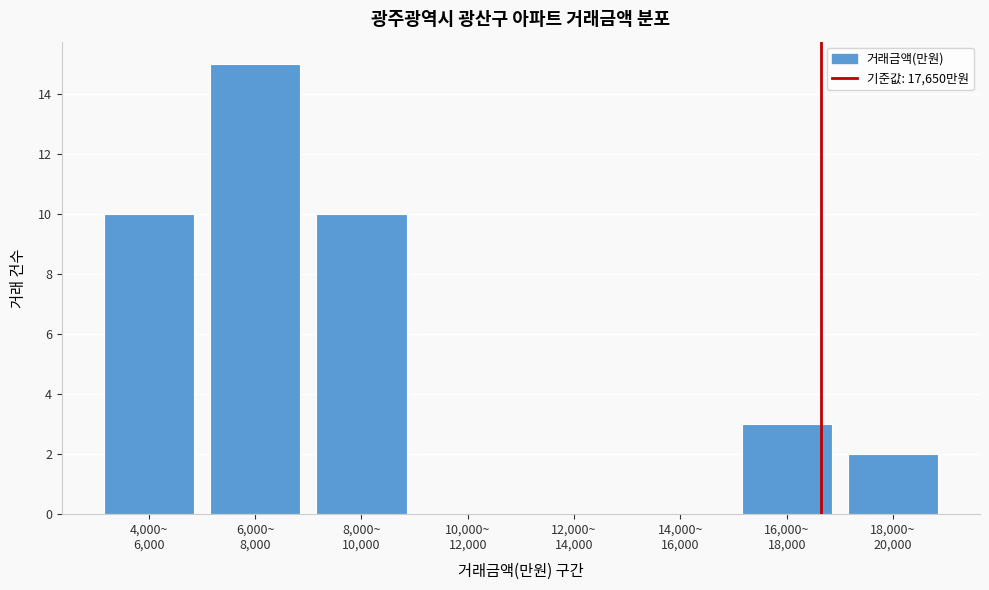

What is the sum of all values?

40